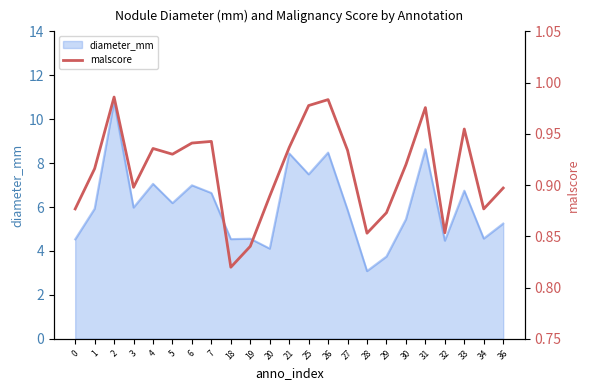

What is the greatest value displayed?

1.0